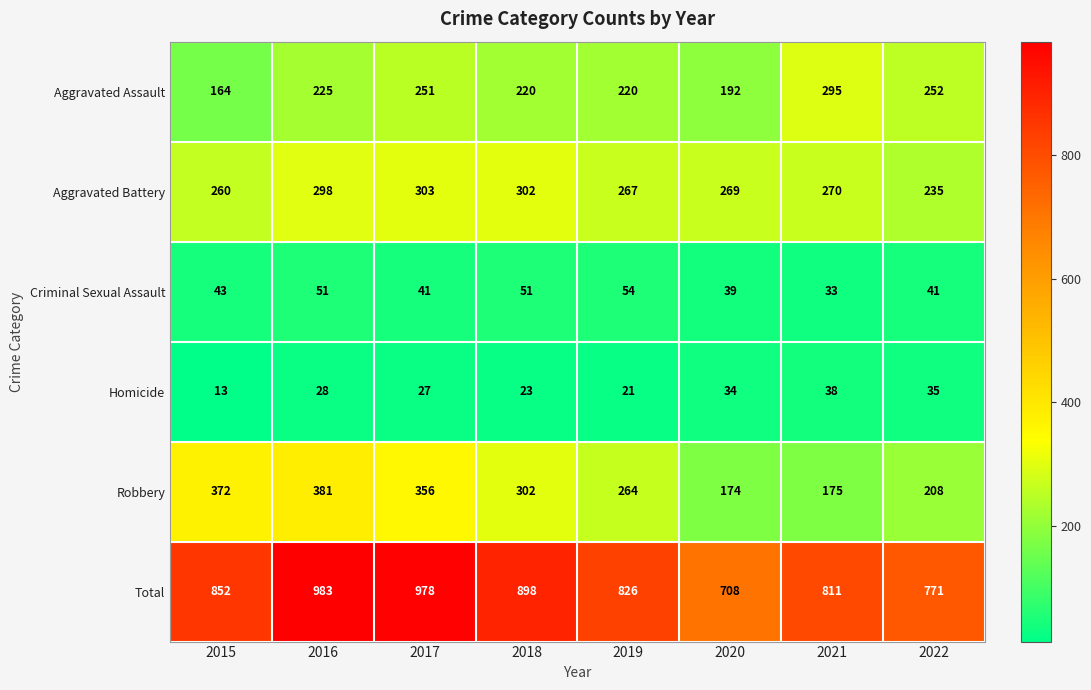

Read the Robbery value at 2021, to the nearest 50.

200